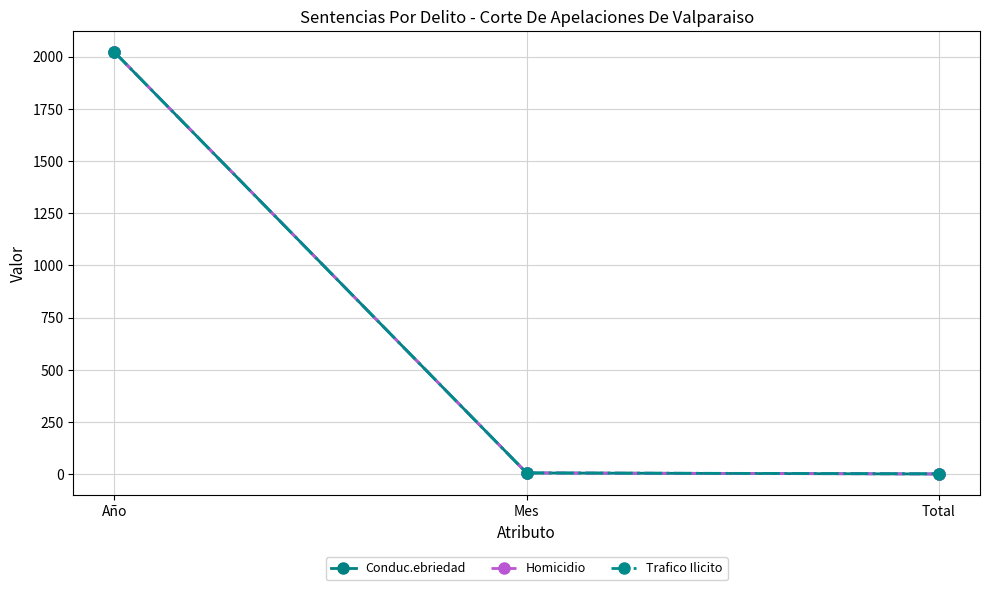

Reading right to left, what are all the values shown in this chart?

Conduc.ebriedad: Total=1	Mes=6	Año=2021
Homicidio: Total=1	Mes=6	Año=2021
Trafico Ilicito: Total=2	Mes=6	Año=2021